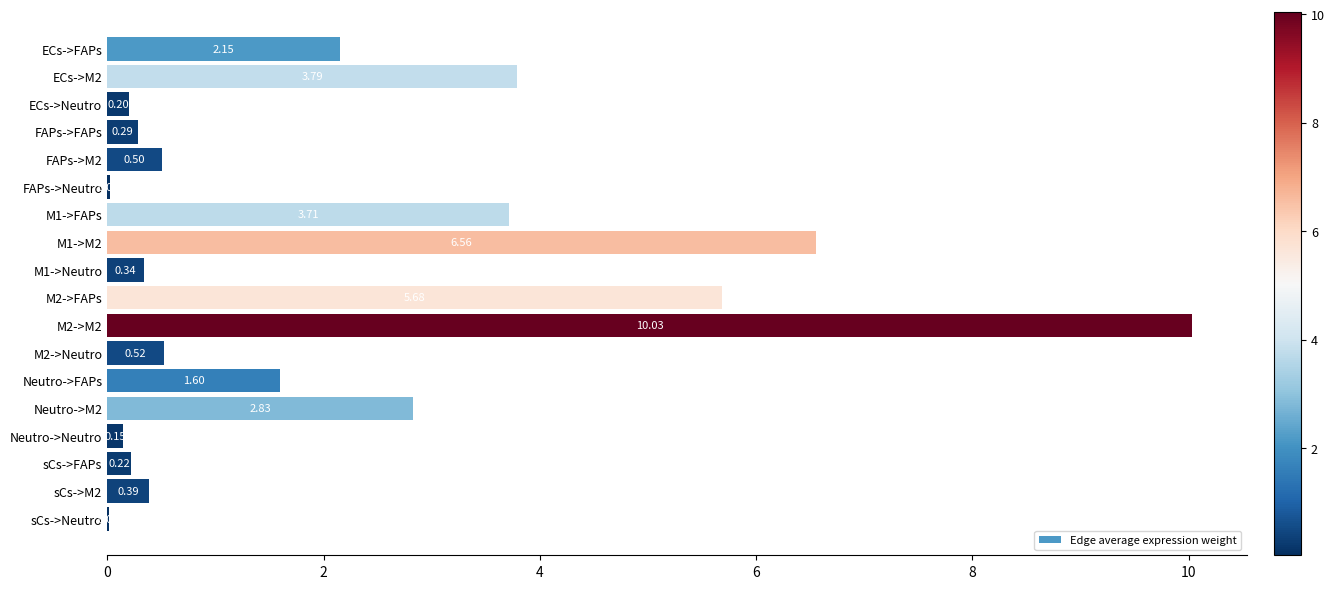

What is the sum of all values?

39.0